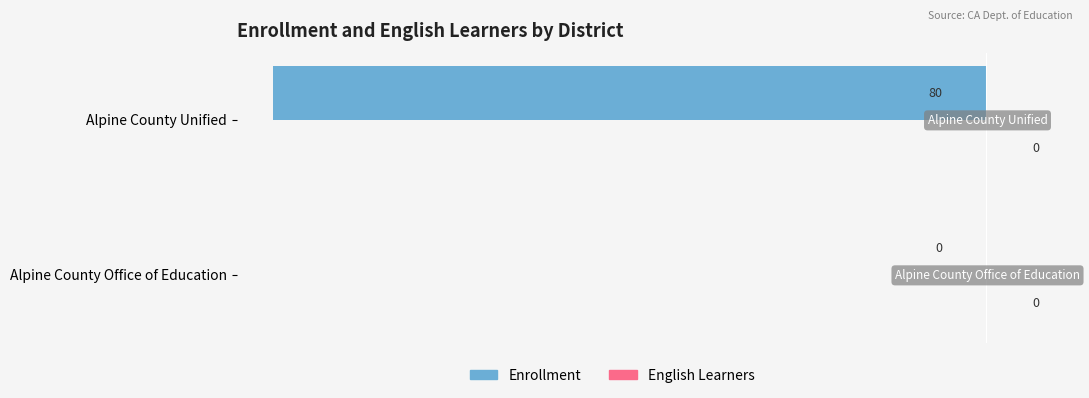

What value does the data have at Alpine County Unified, to the nearest 10?

-80